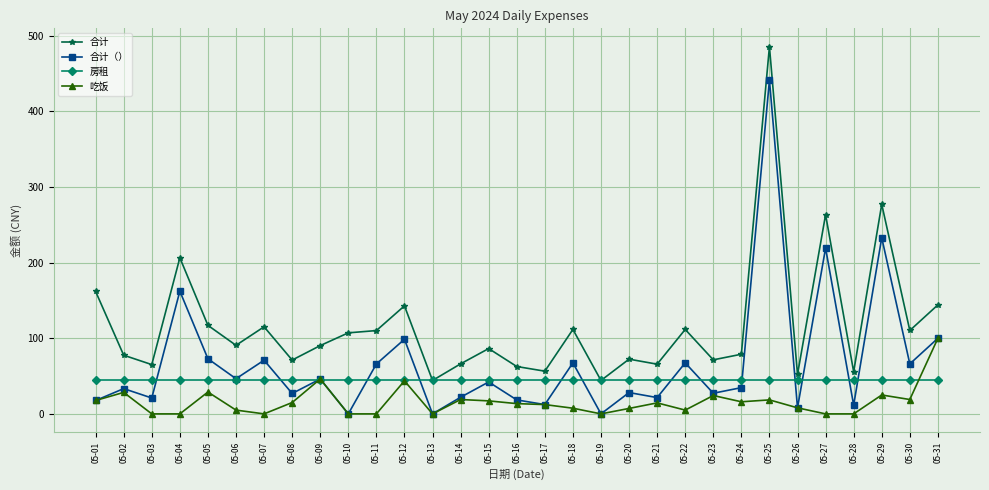

True or false: 吃饭 and 合计 intersect in this chart.

False